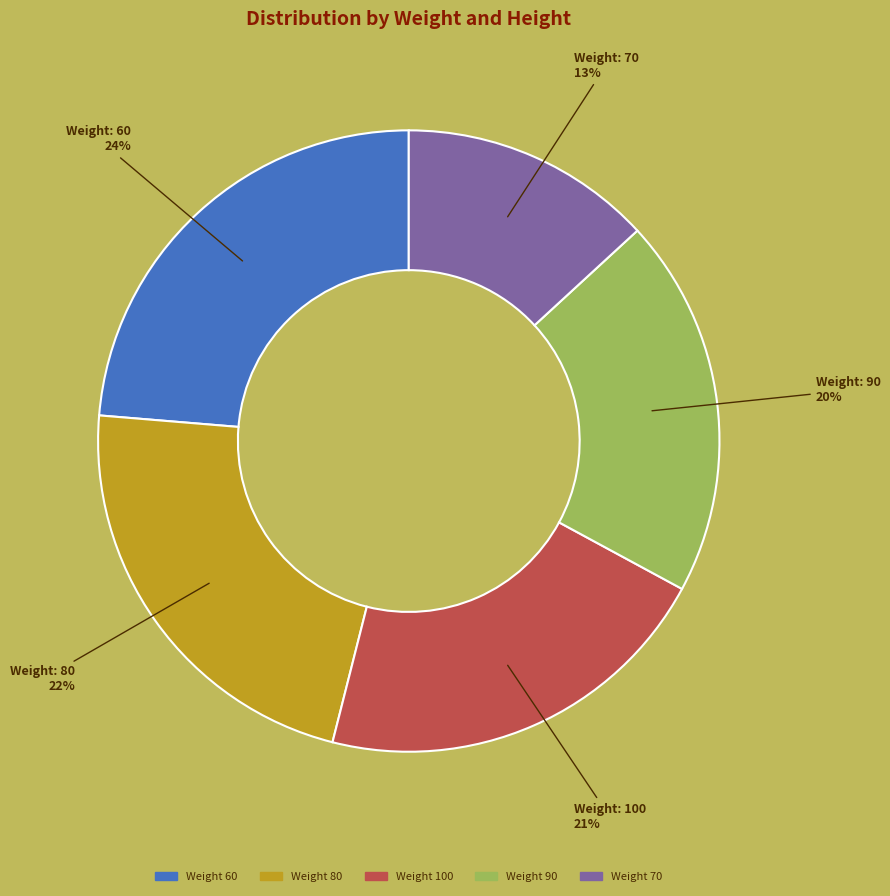

Is there a majority slice in this chart?

No